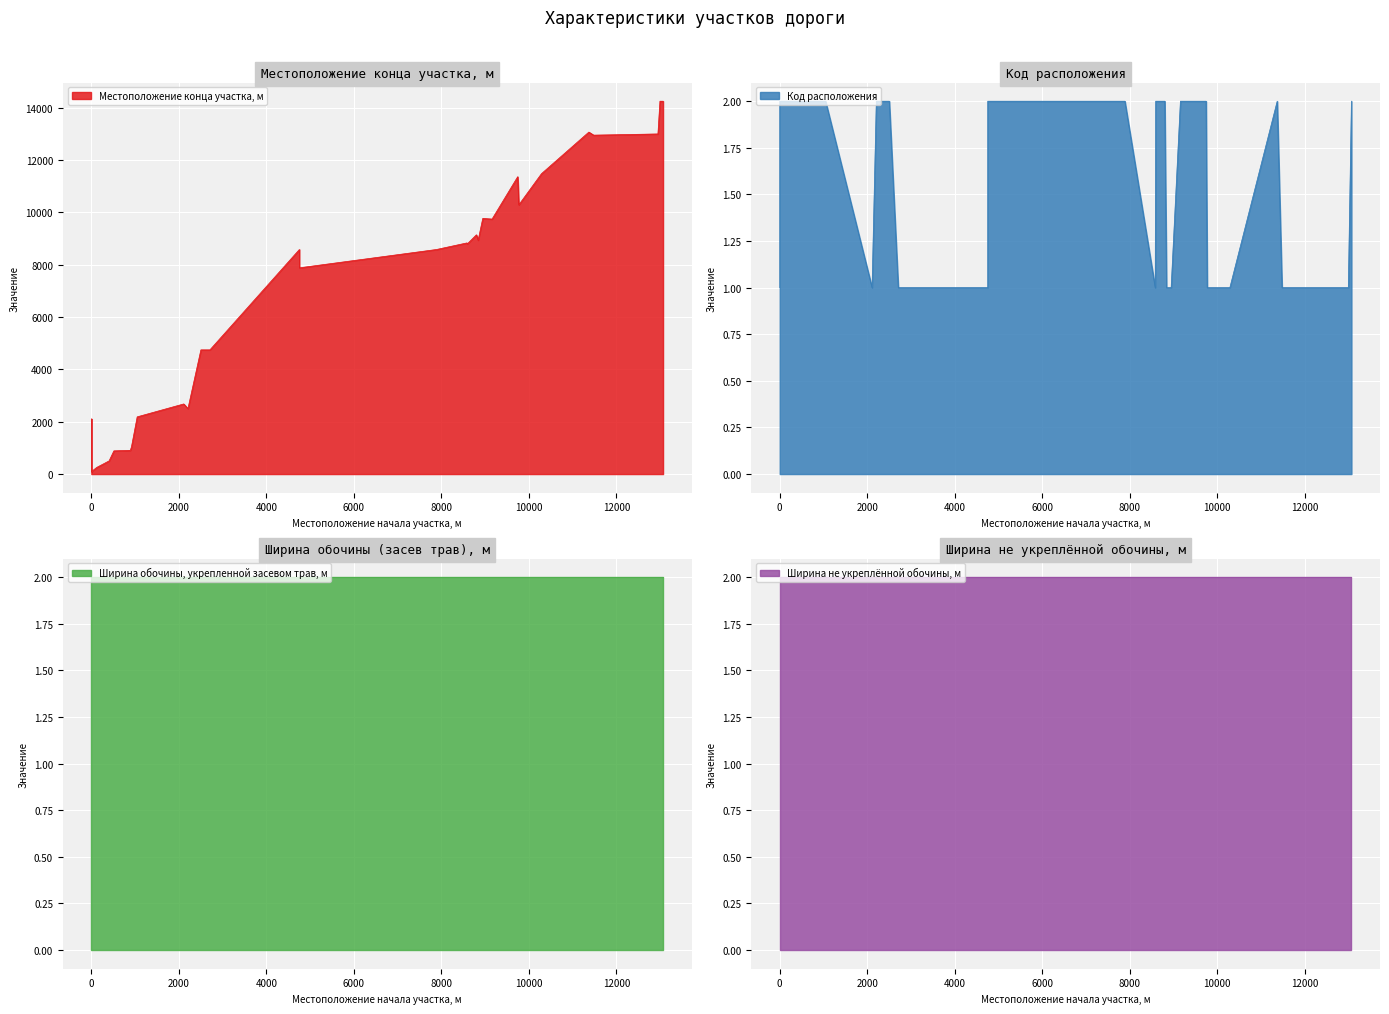

What is the value of the Код расположения point at the 4th from the left?

2